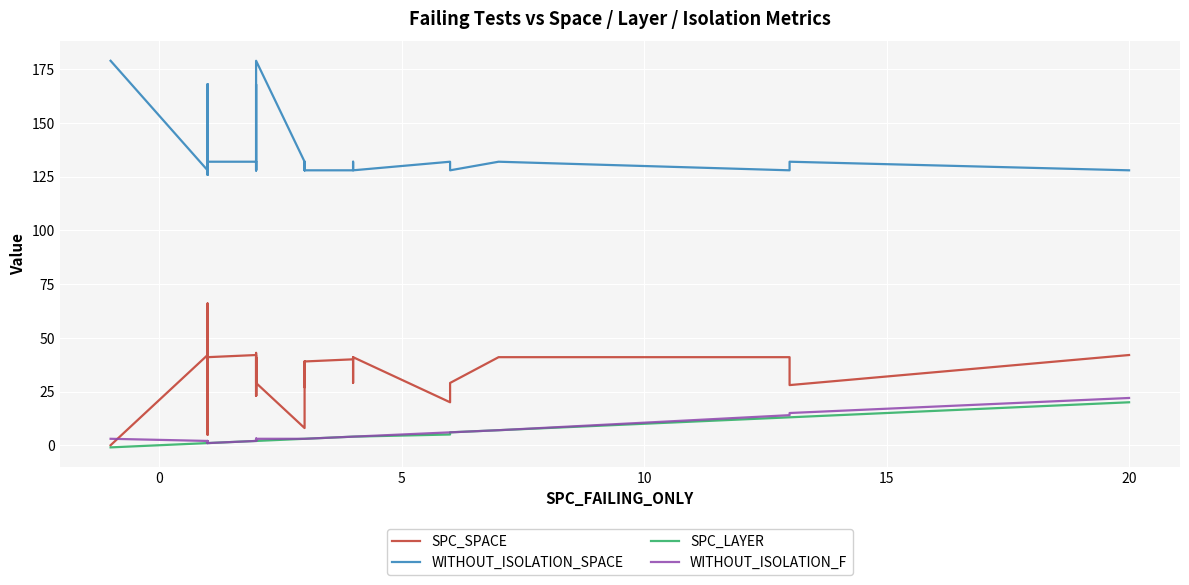

What is the value of the SPC_SPACE point at the 20th from the left?

43